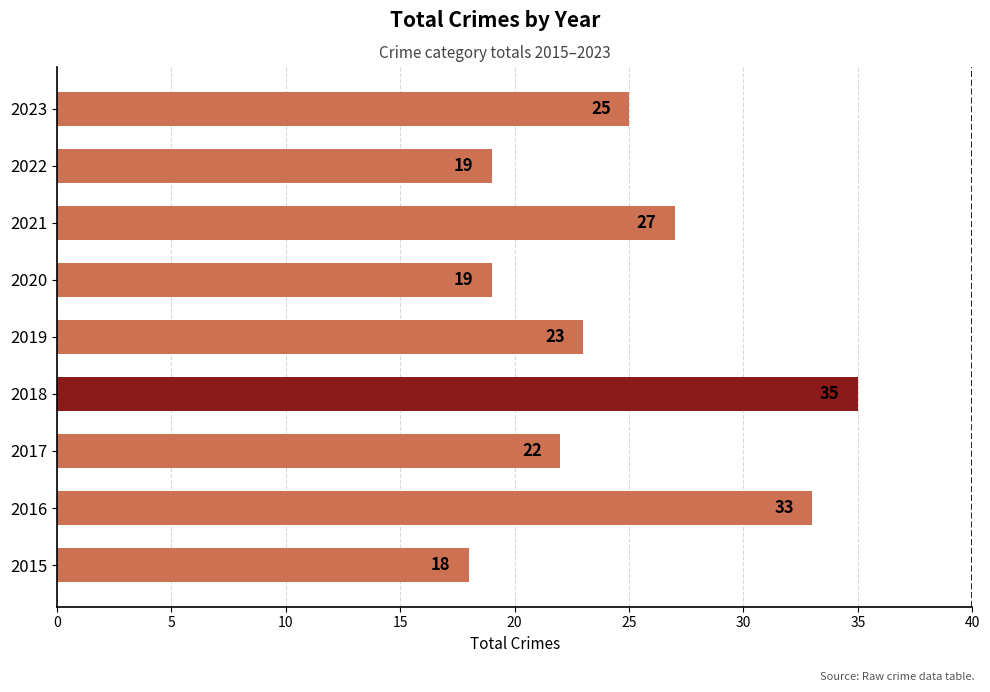

What is the smallest value displayed?

18